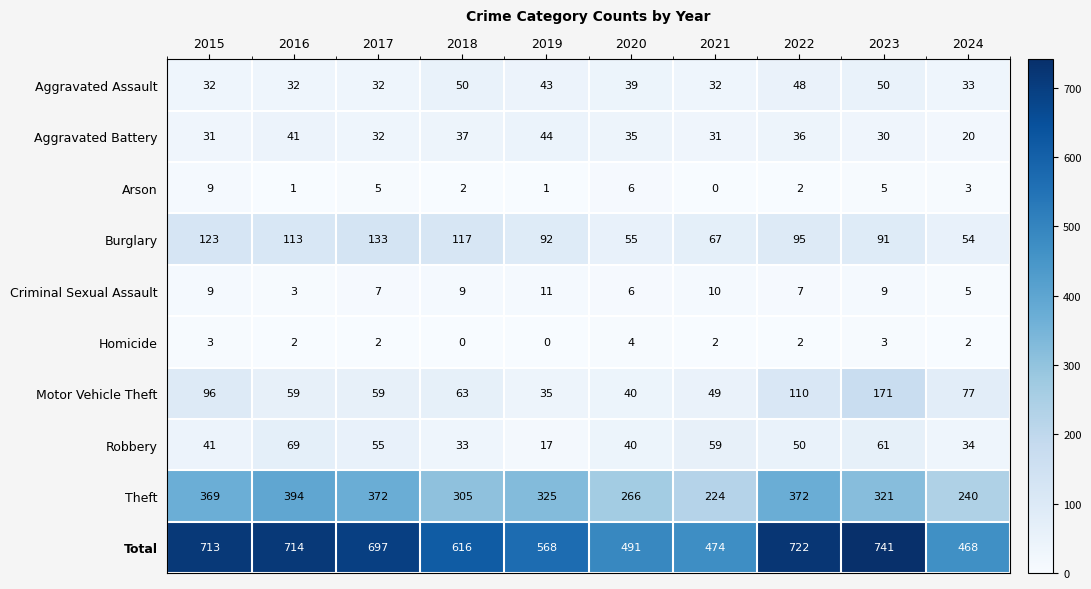

The value of Burglary at 2020 is 95. True or false?

False